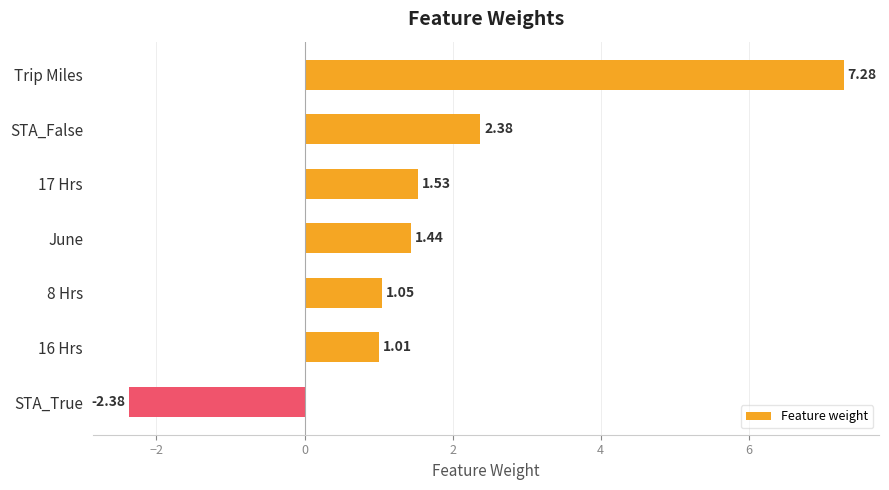

Are the bars horizontal?

Yes